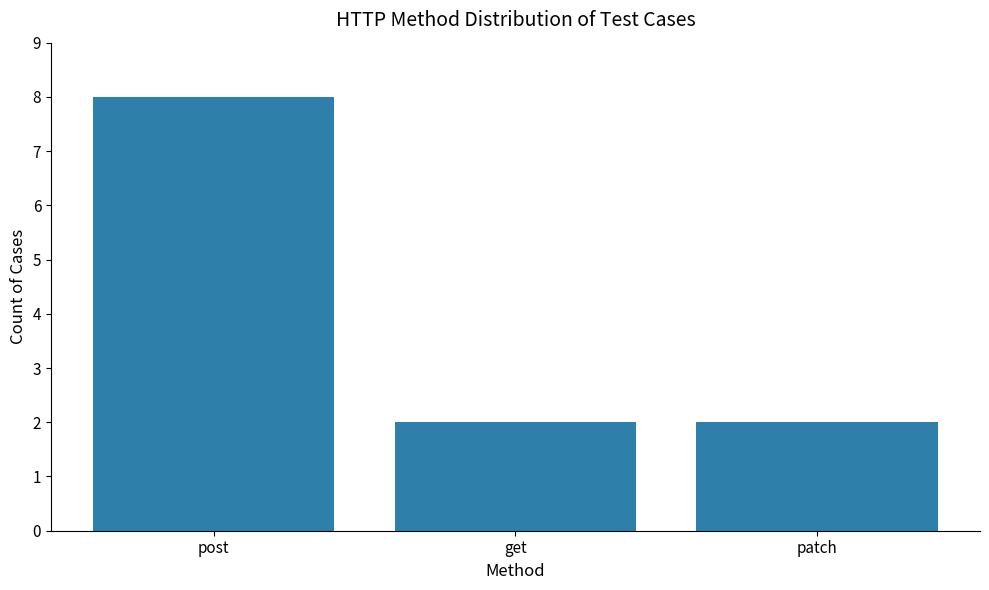

What is the difference between the maximum and minimum values?

6